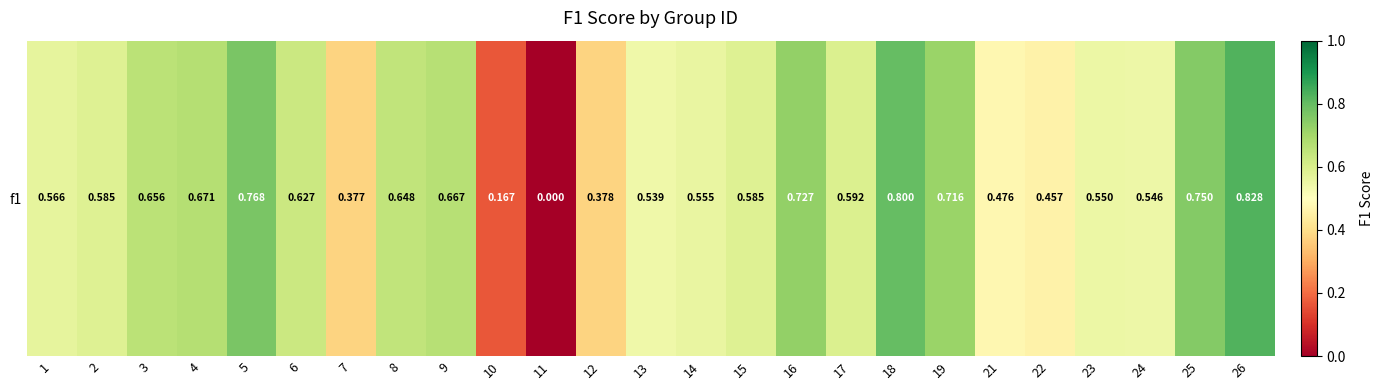

List the labels in order of value, largest first.

26, 18, 5, 25, 16, 19, 4, 9, 3, 8, 6, 17, 15, 2, 1, 14, 23, 24, 13, 21, 22, 12, 7, 10, 11